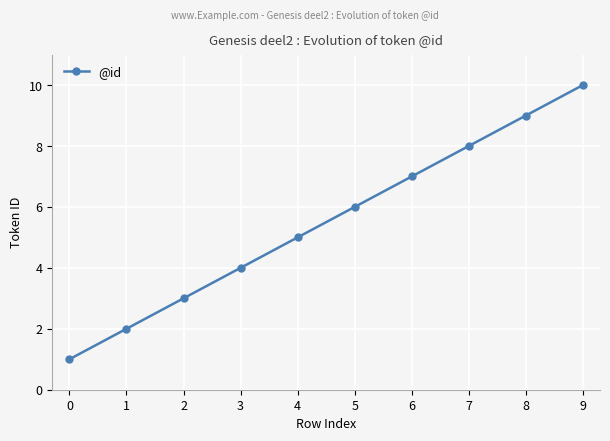

Reading left to right, transcribe all the data shown in this chart.

0=1	1=2	2=3	3=4	4=5	5=6	6=7	7=8	8=9	9=10